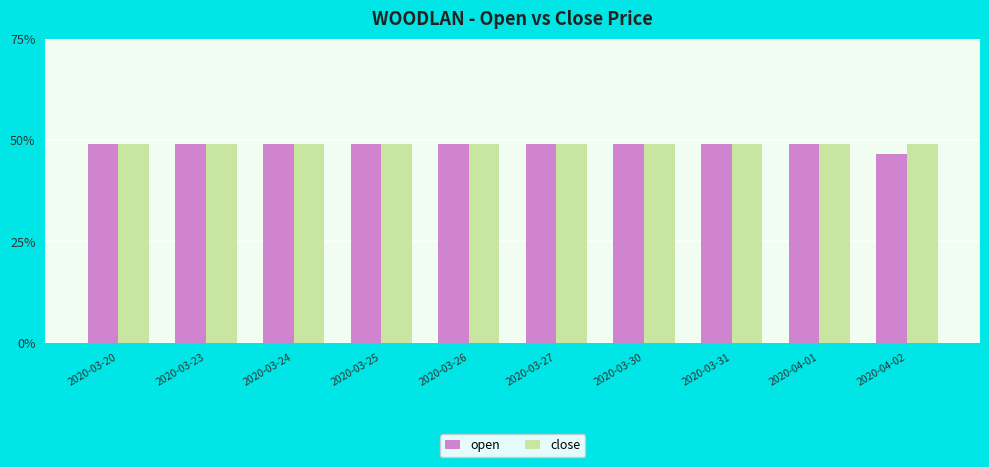

Rank the series at 2020-04-01 from highest to lowest value.

open, close